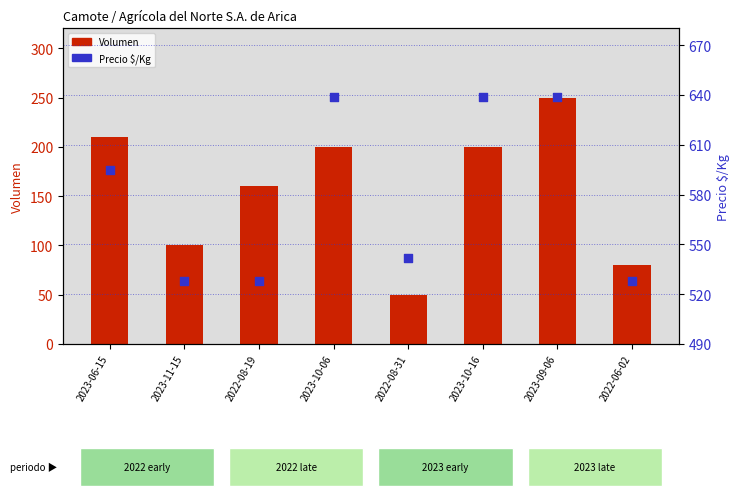

Which series contains the lowest Y value?

Volumen